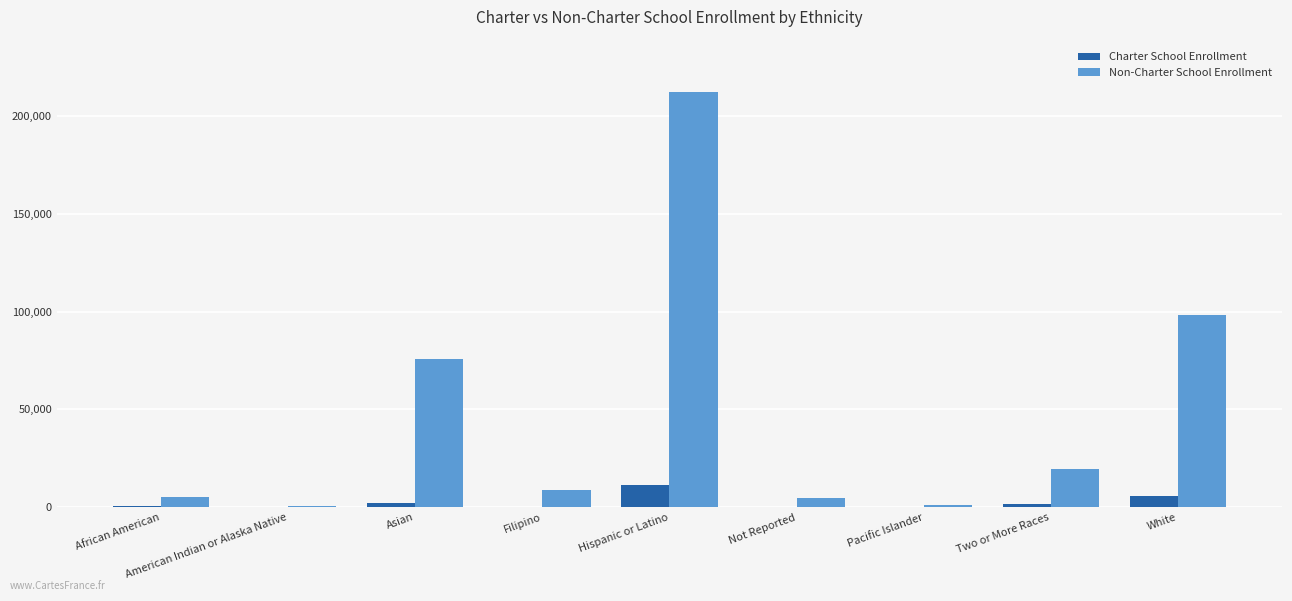

Does the chart contain stacked bars?

No